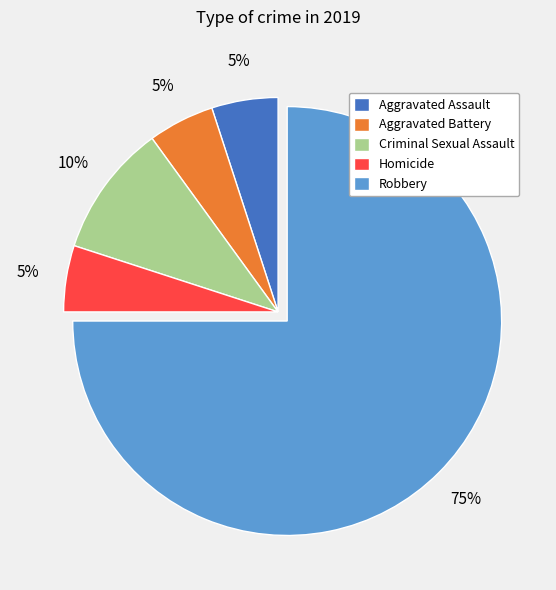

Approximately how many times larger is the value at Aggravated Battery compared to Criminal Sexual Assault?

0.5